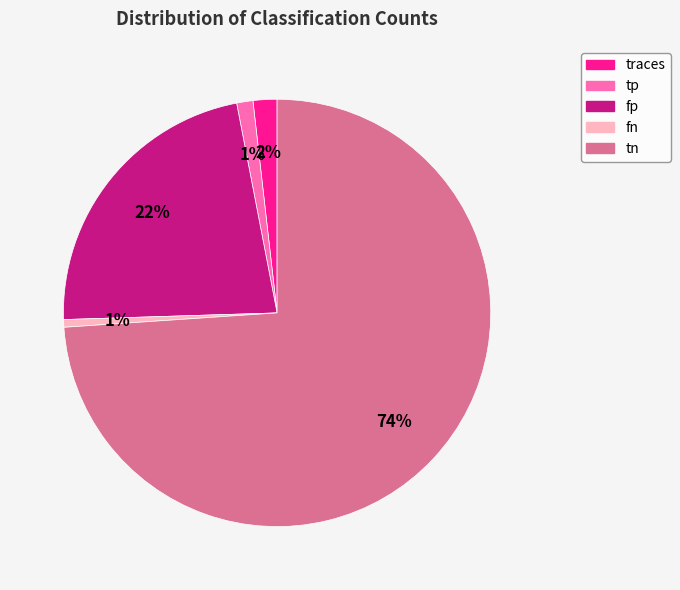

What percentage is the tn slice, to the nearest percent?

74%